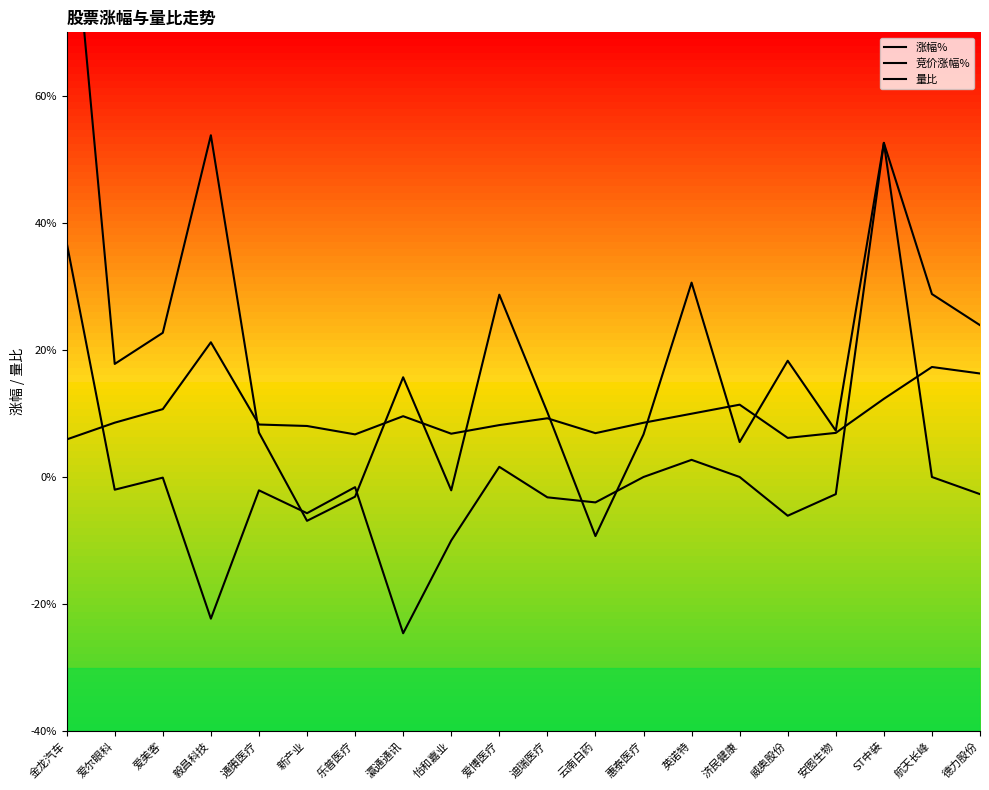

Which category has the lowest value in the 涨幅% series?

云南白药